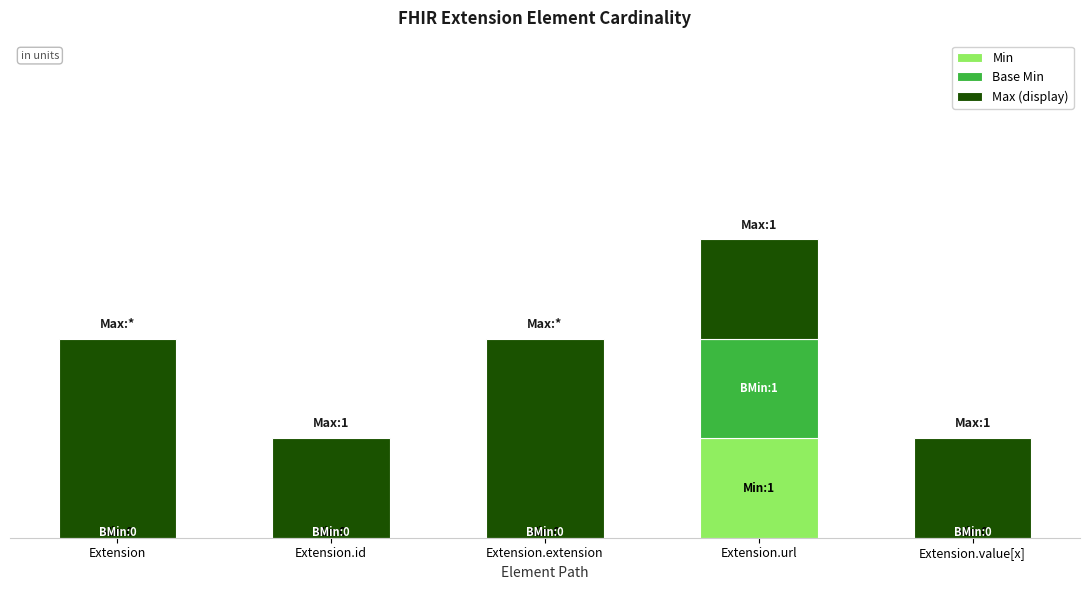

Count the Base Min values in the range 0 to 1.

5